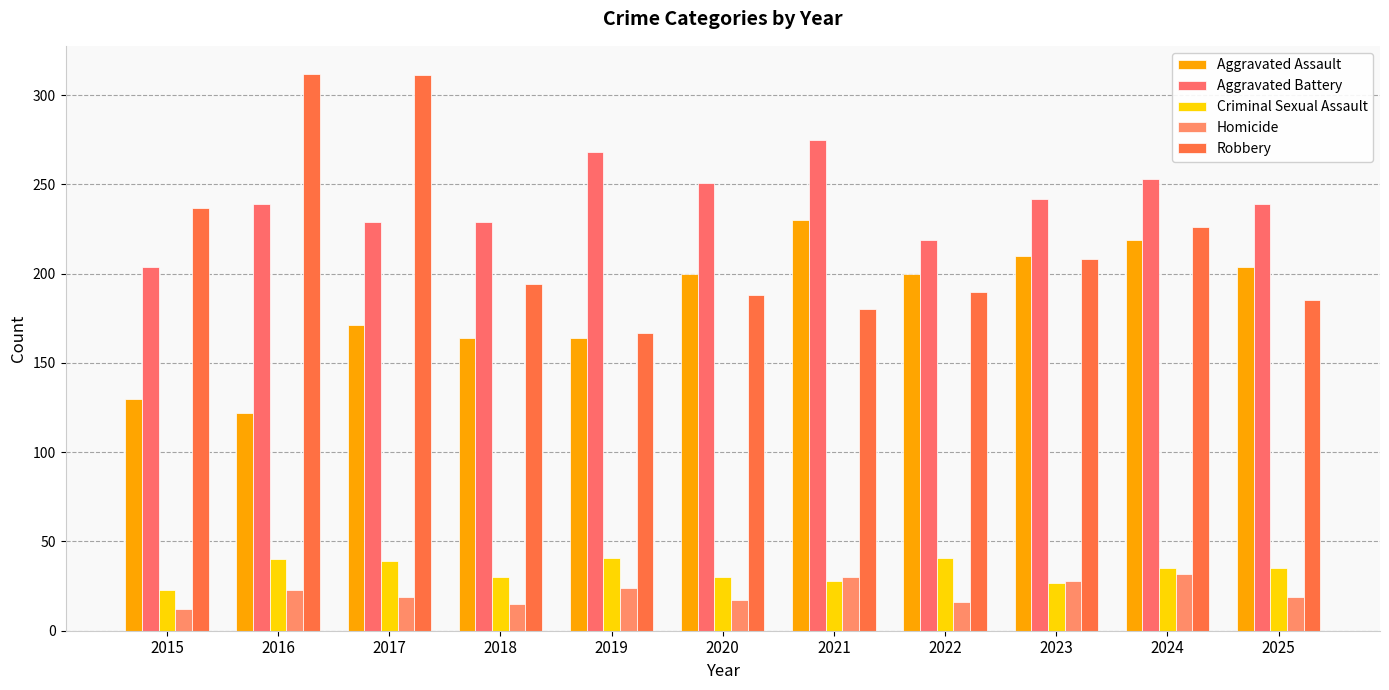

Are the bars horizontal?

No